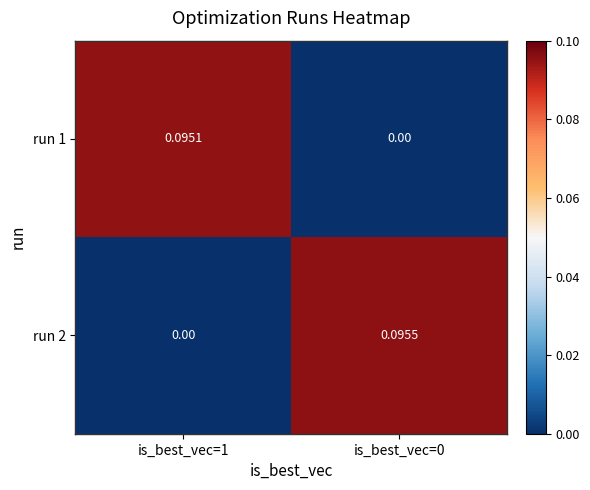

Is the value of run 2 at is_best_vec=0 greater than the value of run 1 at is_best_vec=0?

Yes